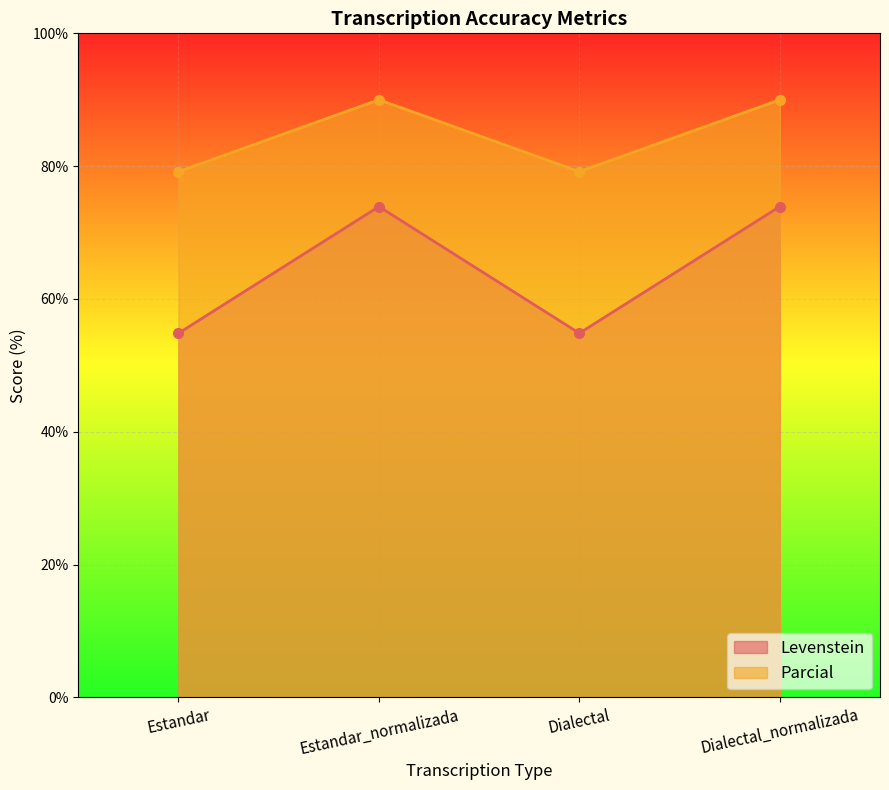

True or false: Levenstein and Parcial intersect in this chart.

False